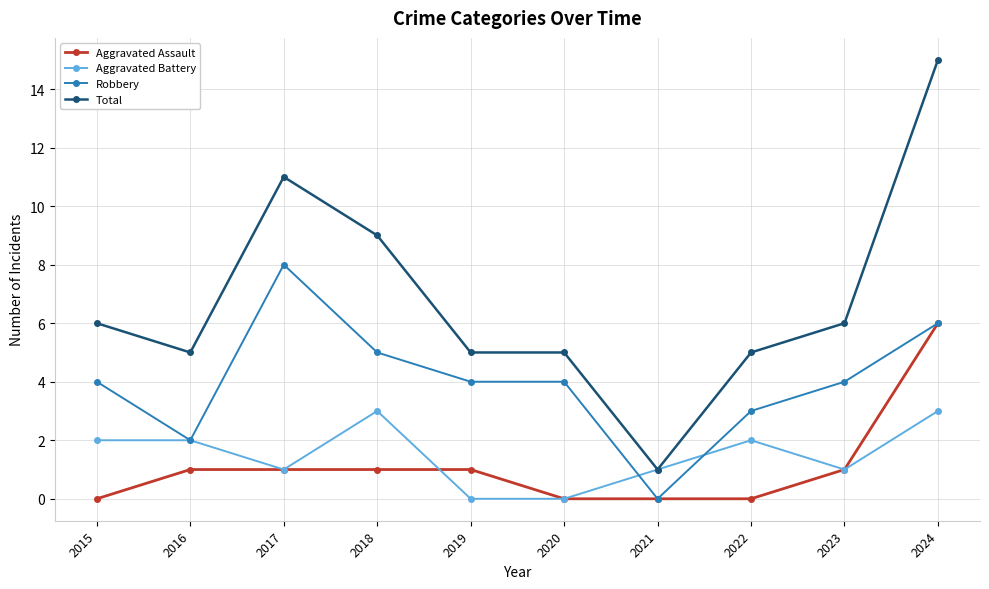

Reading right to left, list all the values displayed in this chart.

Aggravated Assault: 2024=6	2023=1	2022=0	2021=0	2020=0	2019=1	2018=1	2017=1	2016=1	2015=0
Aggravated Battery: 2024=3	2023=1	2022=2	2021=1	2020=0	2019=0	2018=3	2017=1	2016=2	2015=2
Robbery: 2024=6	2023=4	2022=3	2021=0	2020=4	2019=4	2018=5	2017=8	2016=2	2015=4
Total: 2024=15	2023=6	2022=5	2021=1	2020=5	2019=5	2018=9	2017=11	2016=5	2015=6